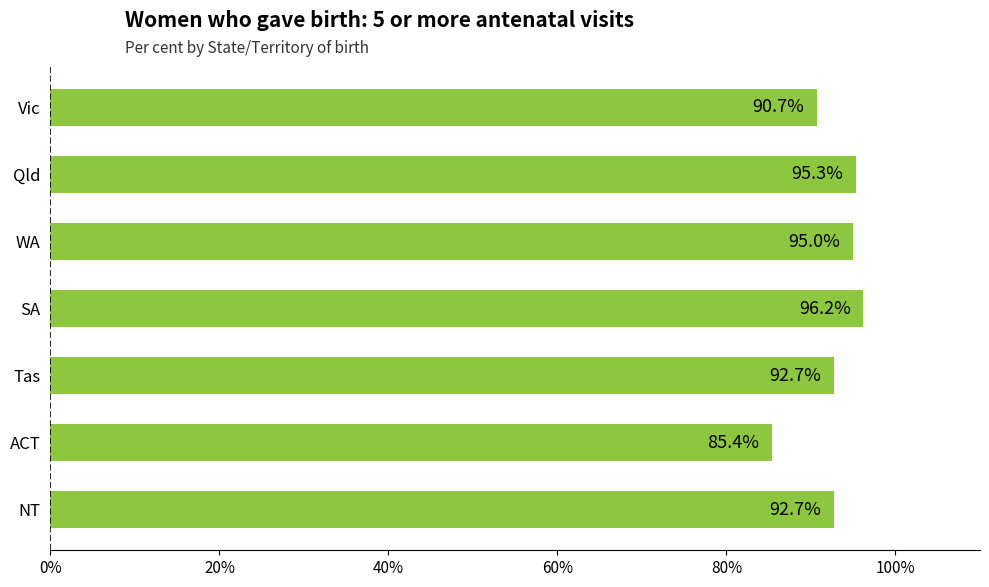

Reading top to bottom, transcribe all the data shown in this chart.

90.7	95.3	95.0	96.2	92.7	85.4	92.7